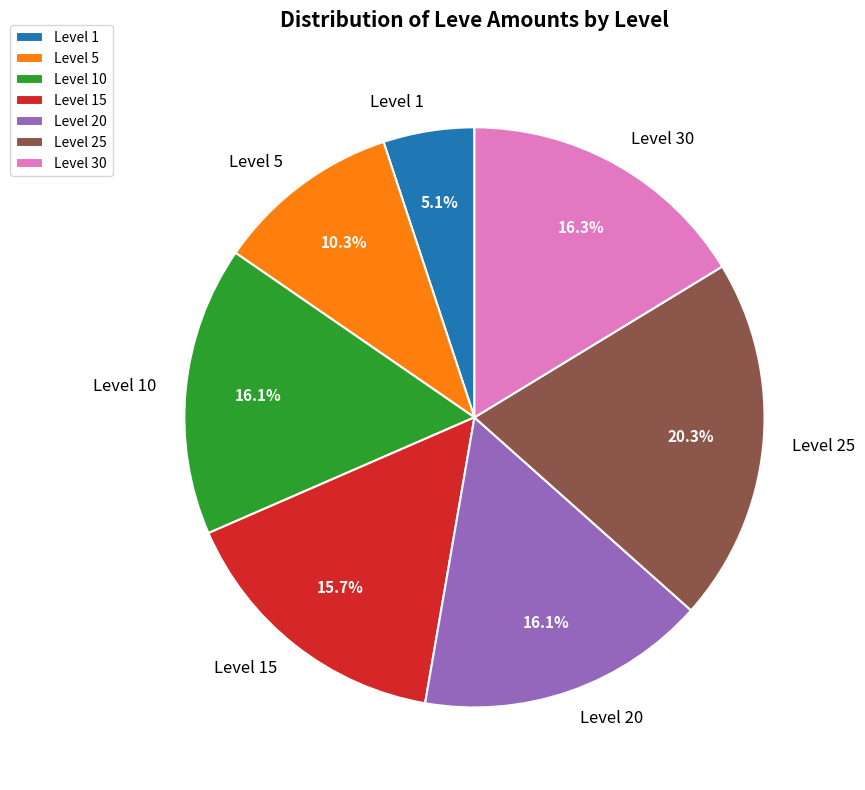

What is the ratio of the value at Level 20 to the value at Level 1?

3.2